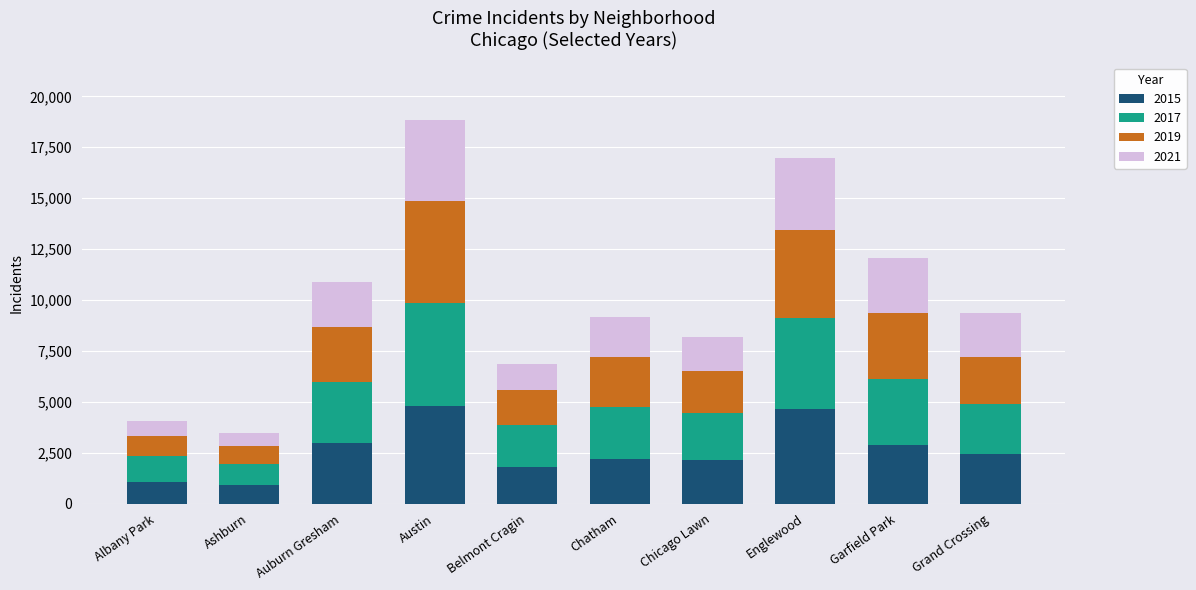

At which category is the sum across all series the highest?

Austin